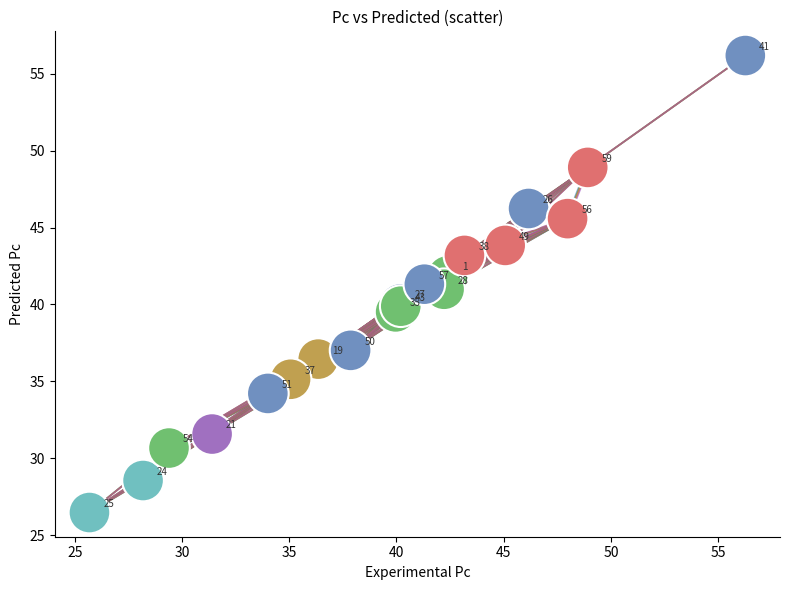

What Y value in the scatter plot is closest to 41?

41.0